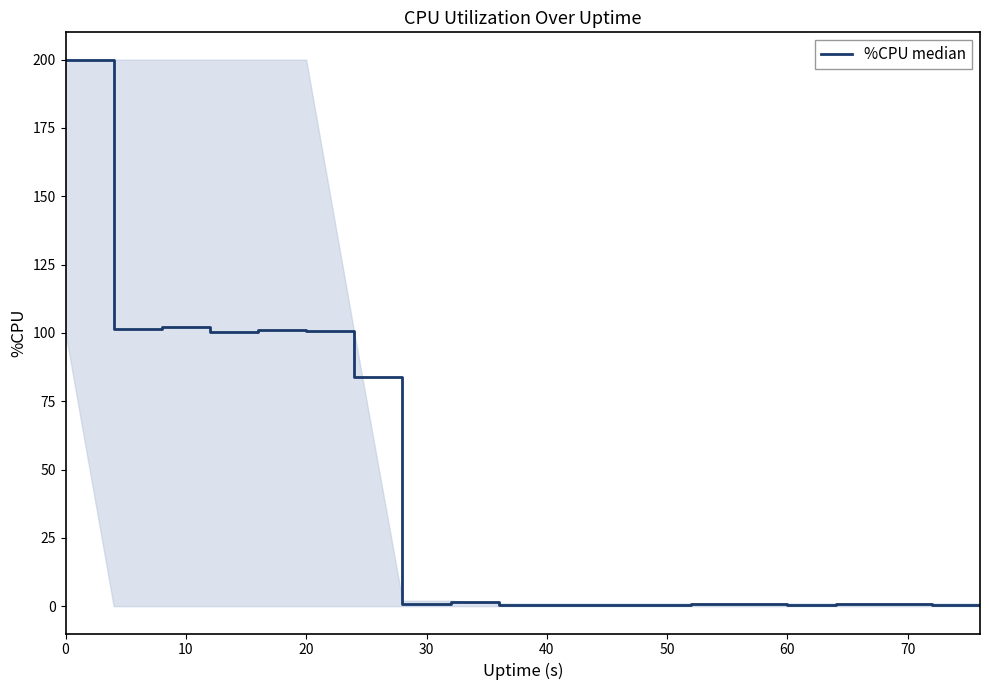

What is the difference between the maximum and minimum values?

199.6